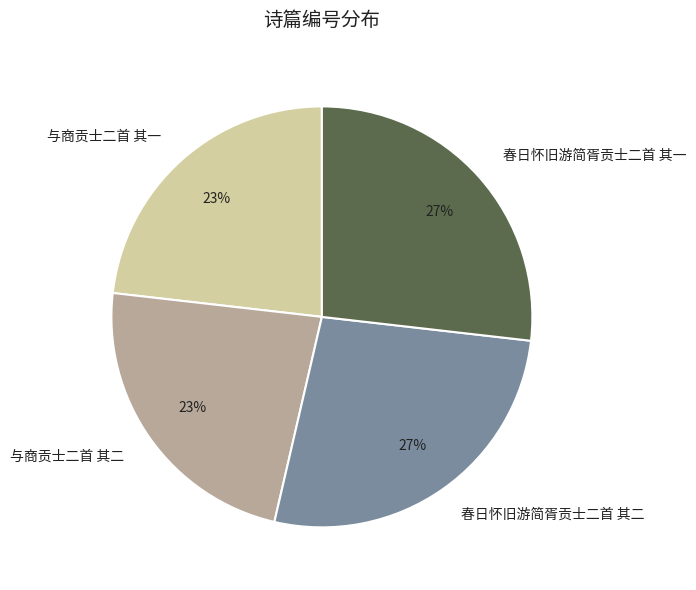

Is it true that 与商贡士二首 其一 is 23% of the pie?

True